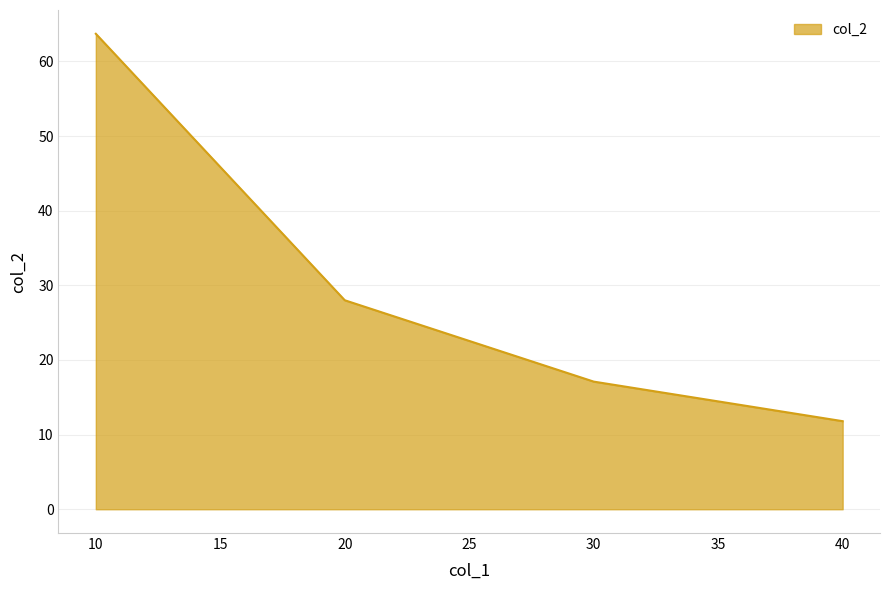

What is the difference between the maximum and second lowest values?

46.6